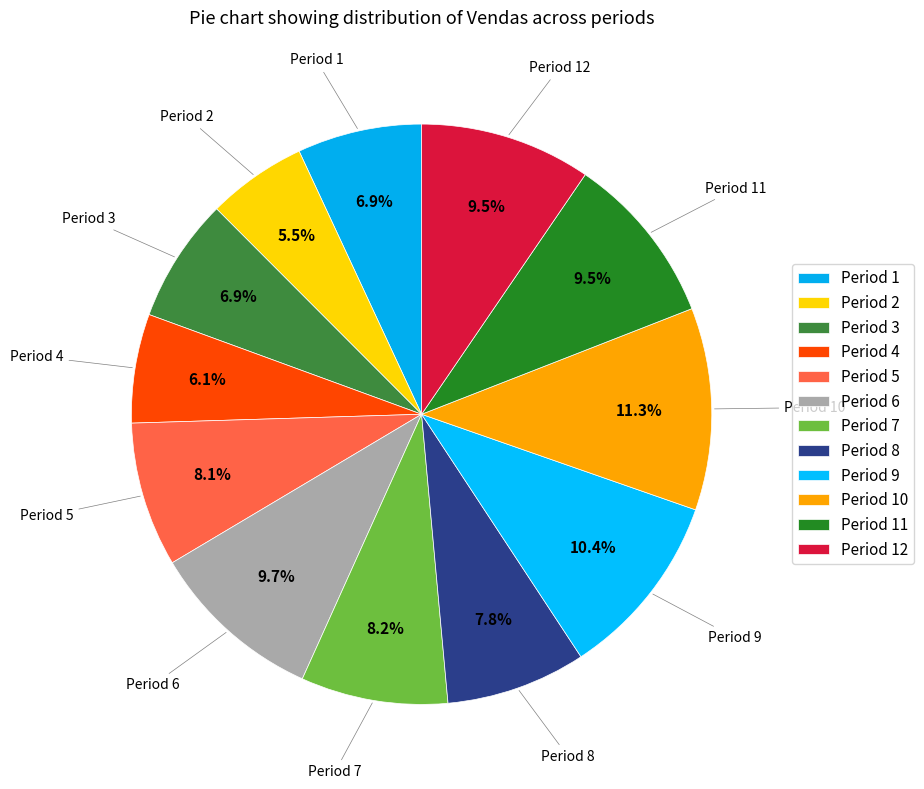

Approximately how many times larger is the value at Period 6 compared to Period 1?

1.4